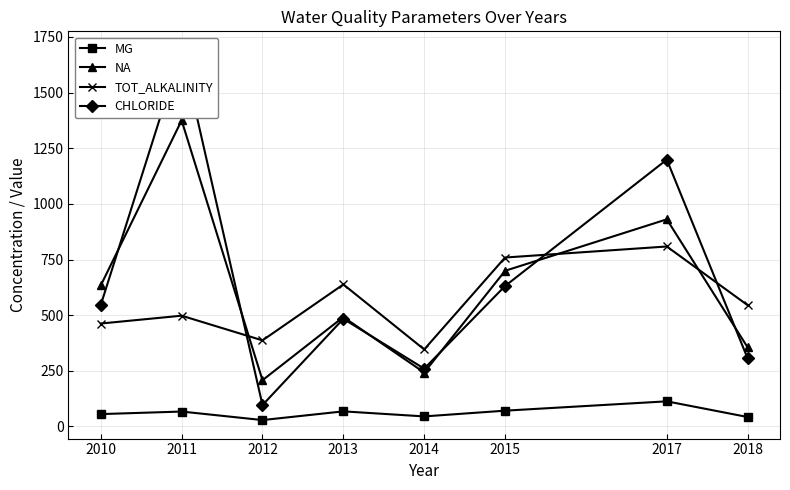

Where is the first local minimum for TOT_ALKALINITY?

2012